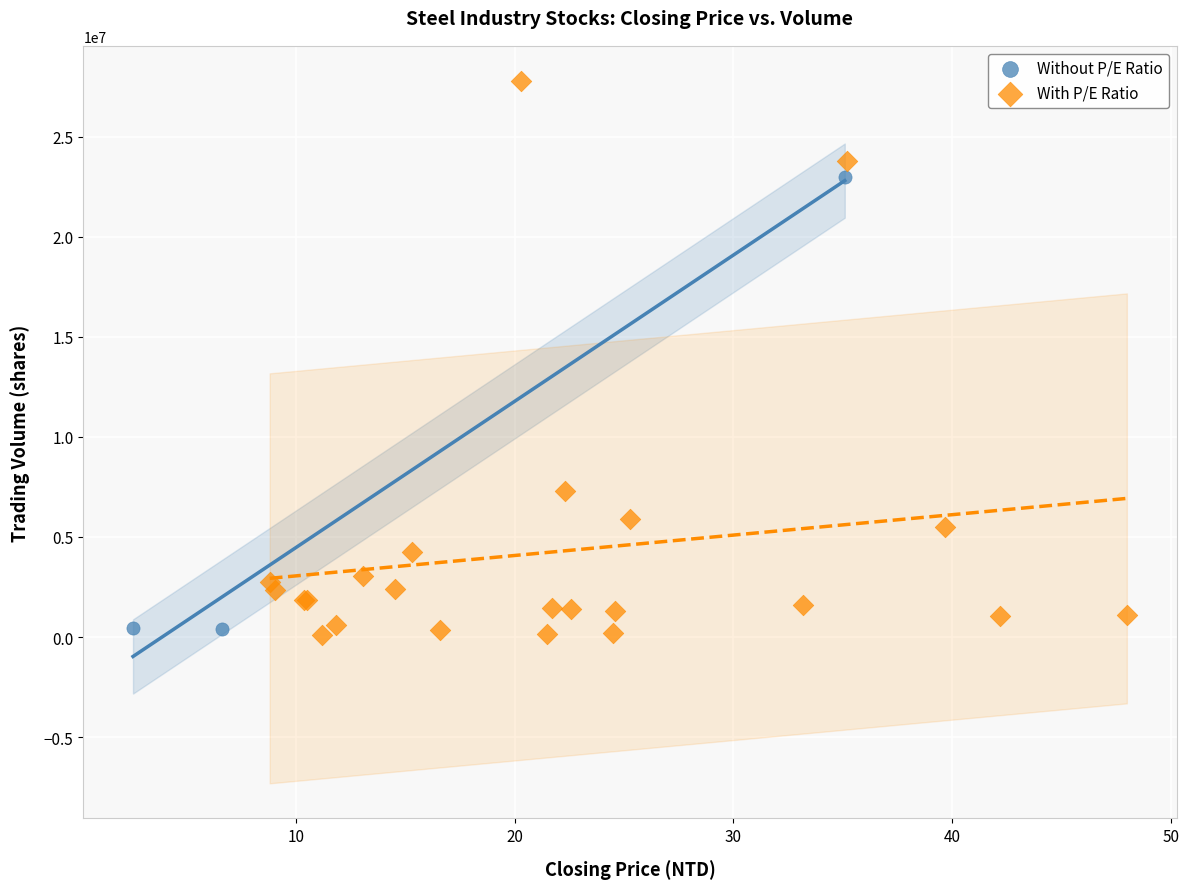

Which series has the widest spread of Y values?

With P/E Ratio